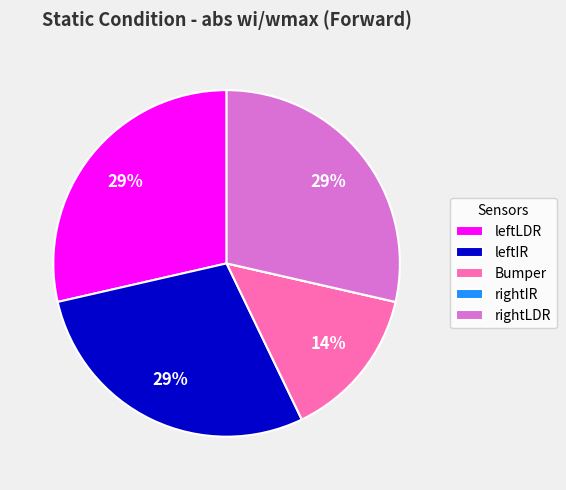

Approximately how many times larger is the value at leftLDR compared to rightLDR?

1.0